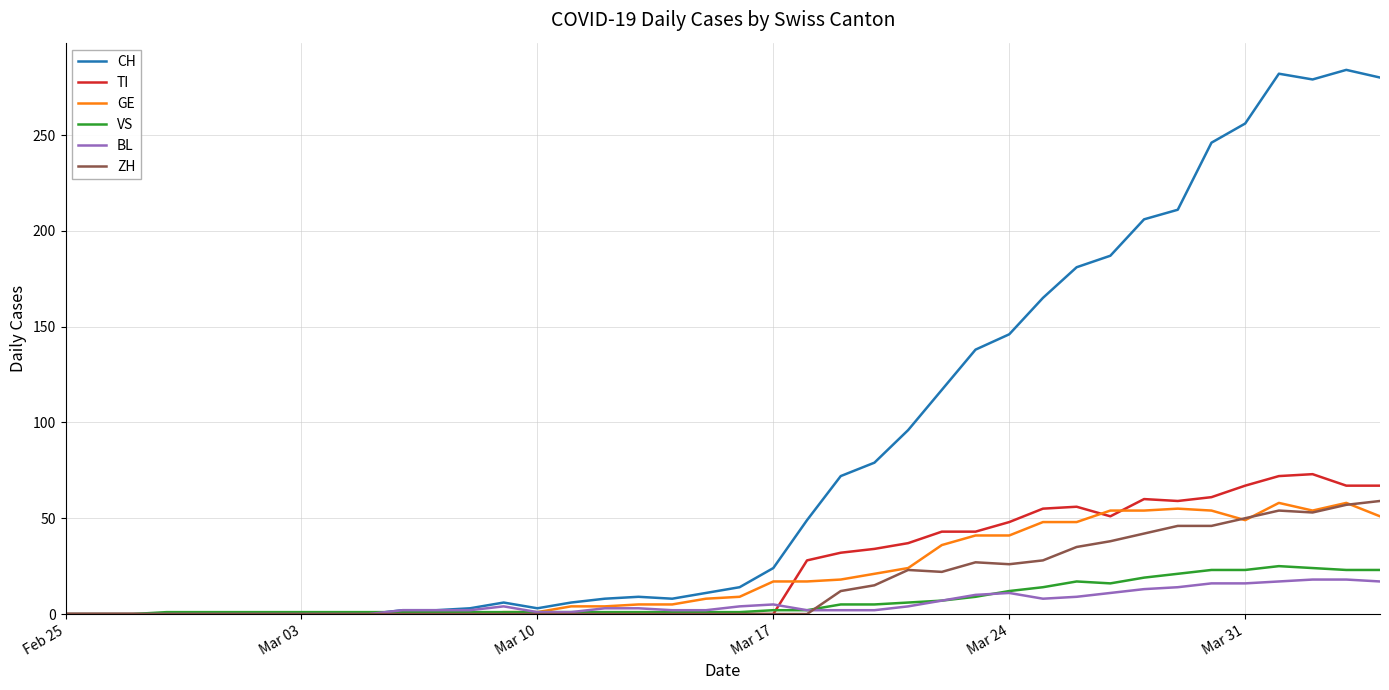

How many lines are shown in the chart?

6